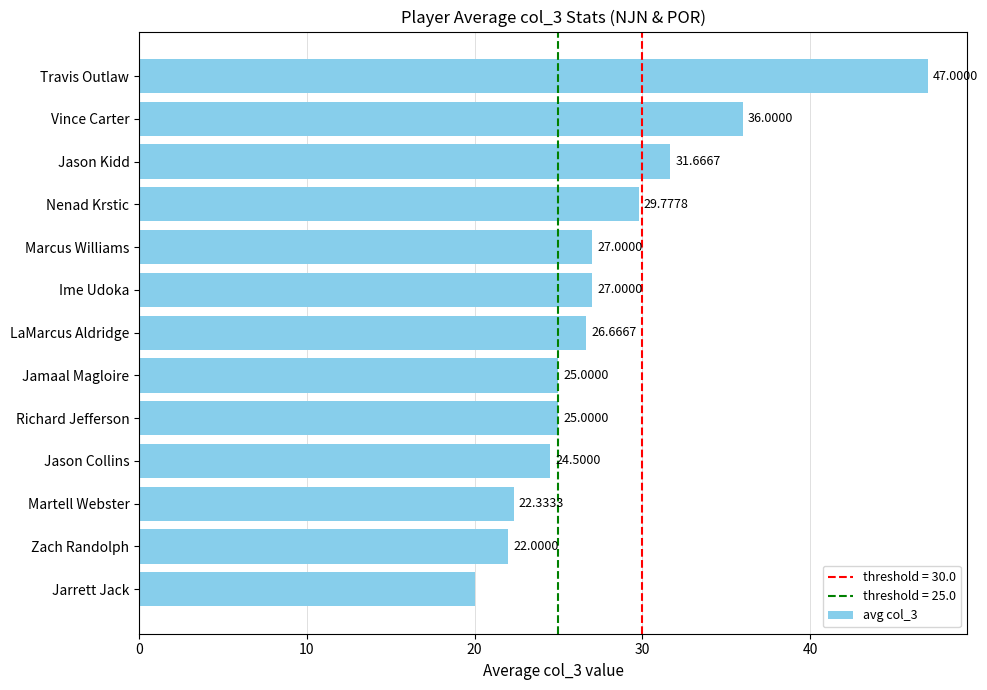

What is the change in value from Richard Jefferson to Vince Carter?

+11.0